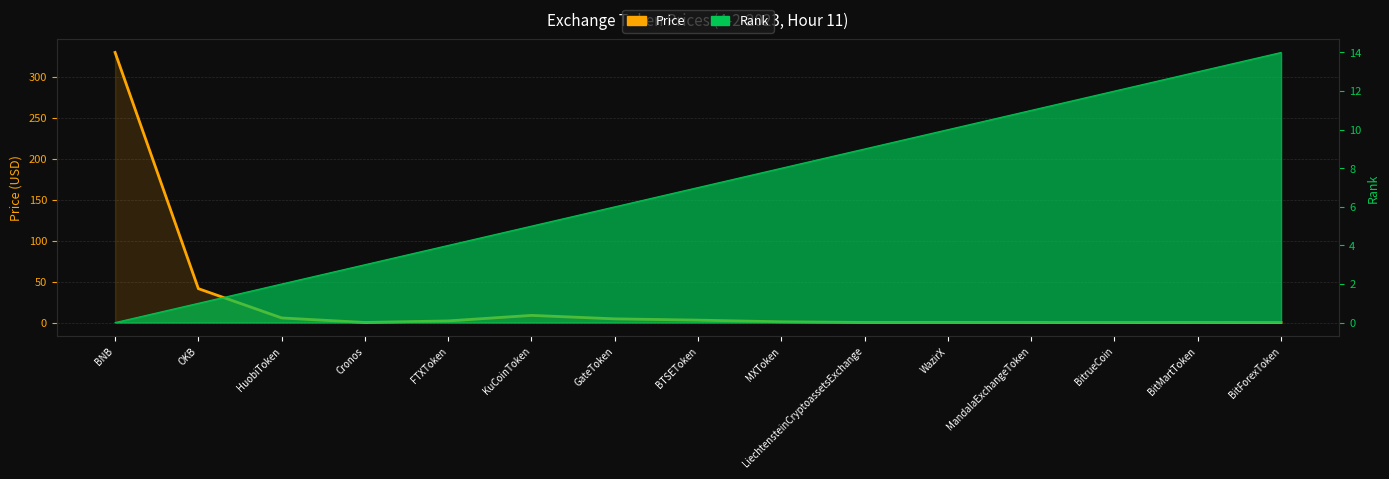

Reading right to left, list all the values displayed in this chart.

0.0	0.1	0.0	0.1	0.2	0.1	0.9	3.0	4.5	8.8	2.0	0.1	5.7	41.4	329.9